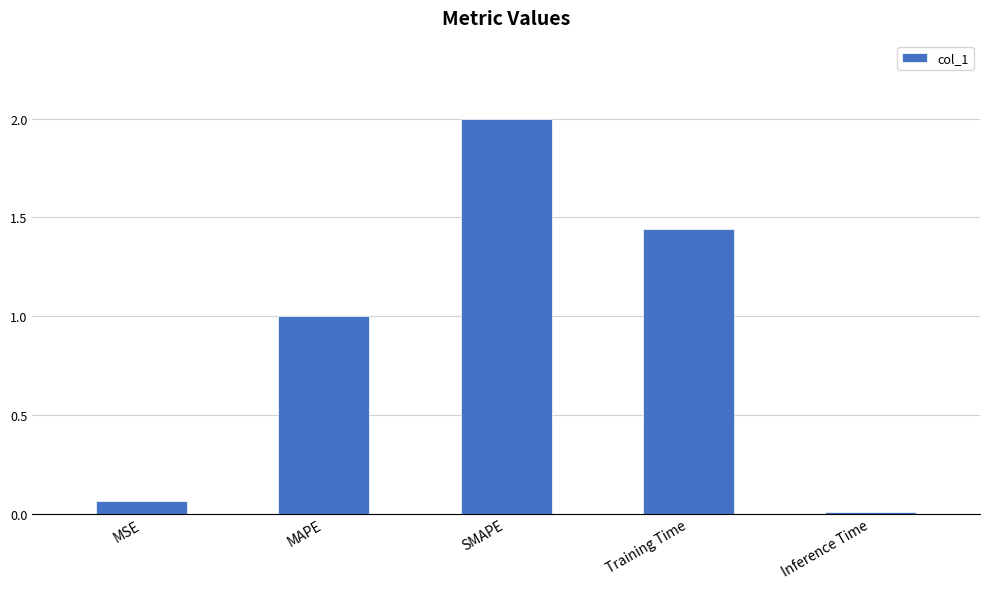

At which category does the chart reach its peak across all series?

SMAPE